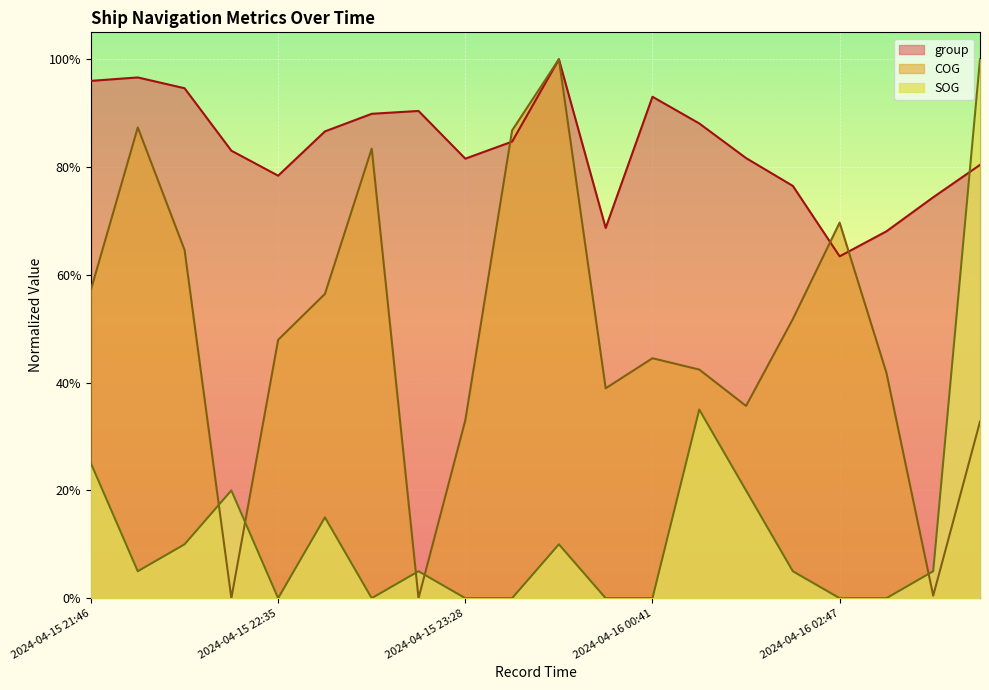

The value of group at 2024-04-15 22:53 is 1.5. True or false?

False